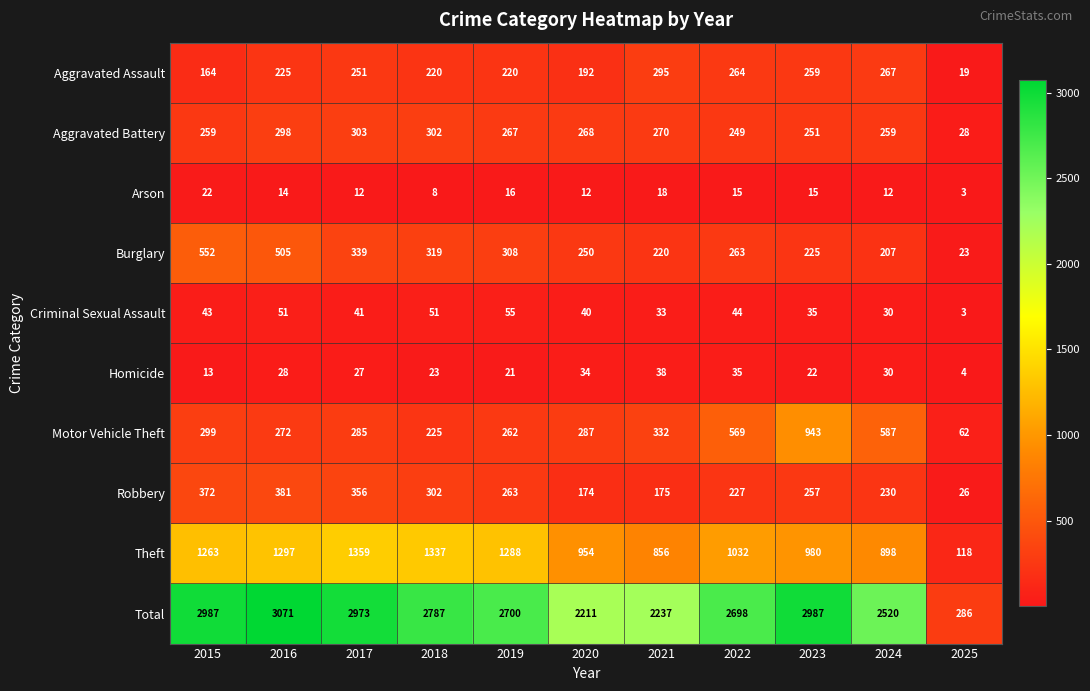

The Theft series shows 1337 at 2018. True or false?

True